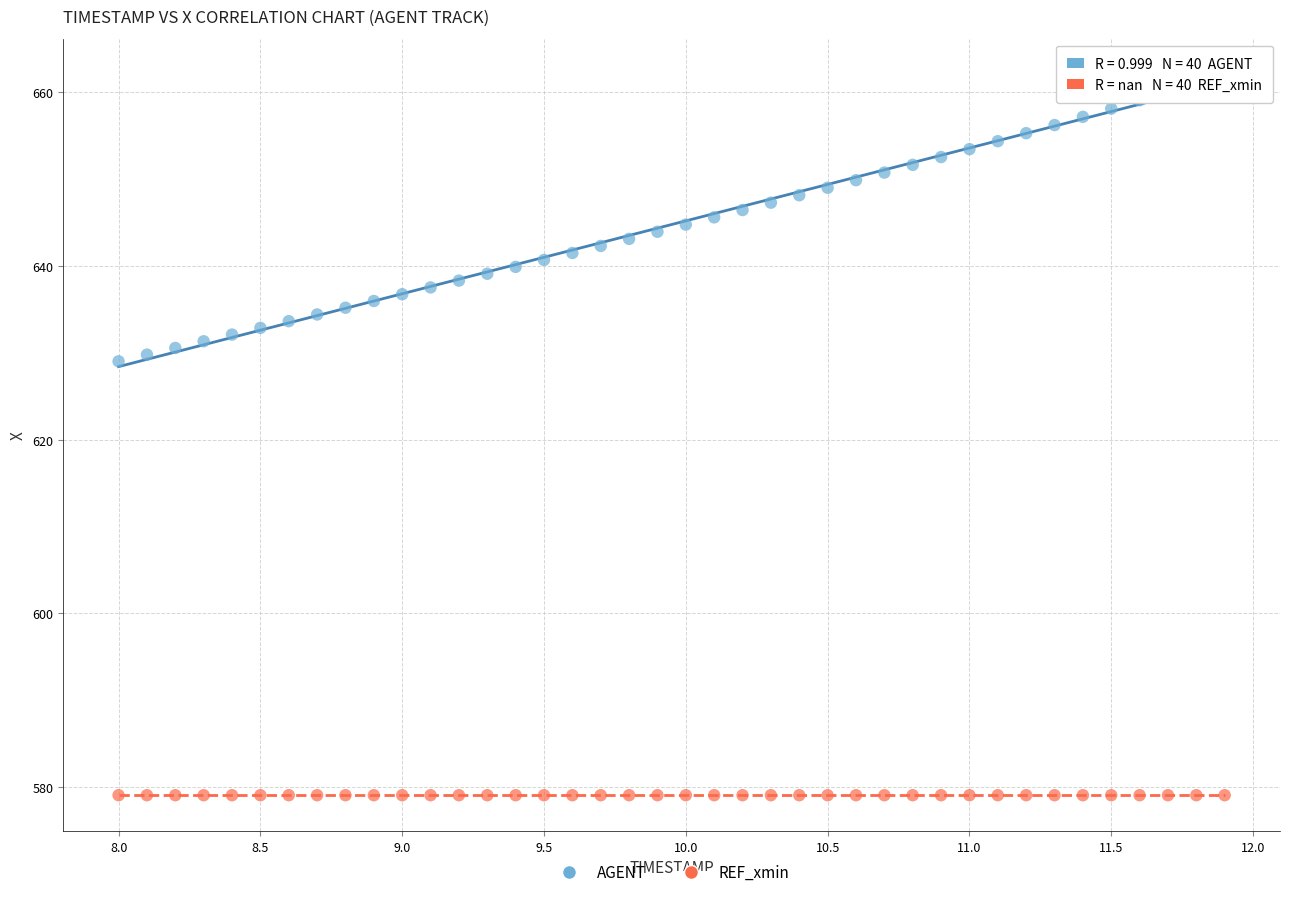

Which series reaches the maximum Y coordinate?

AGENT